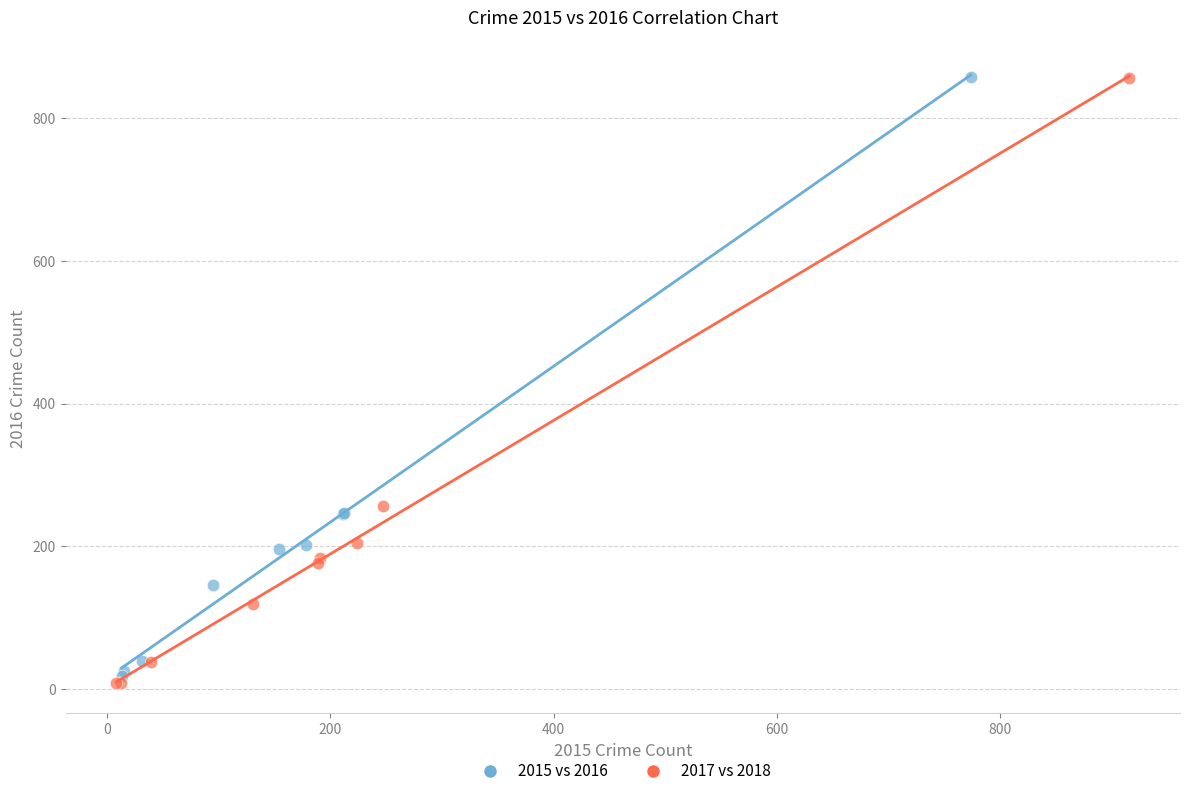

What are all the series names shown in the legend?

2015 vs 2016, 2017 vs 2018